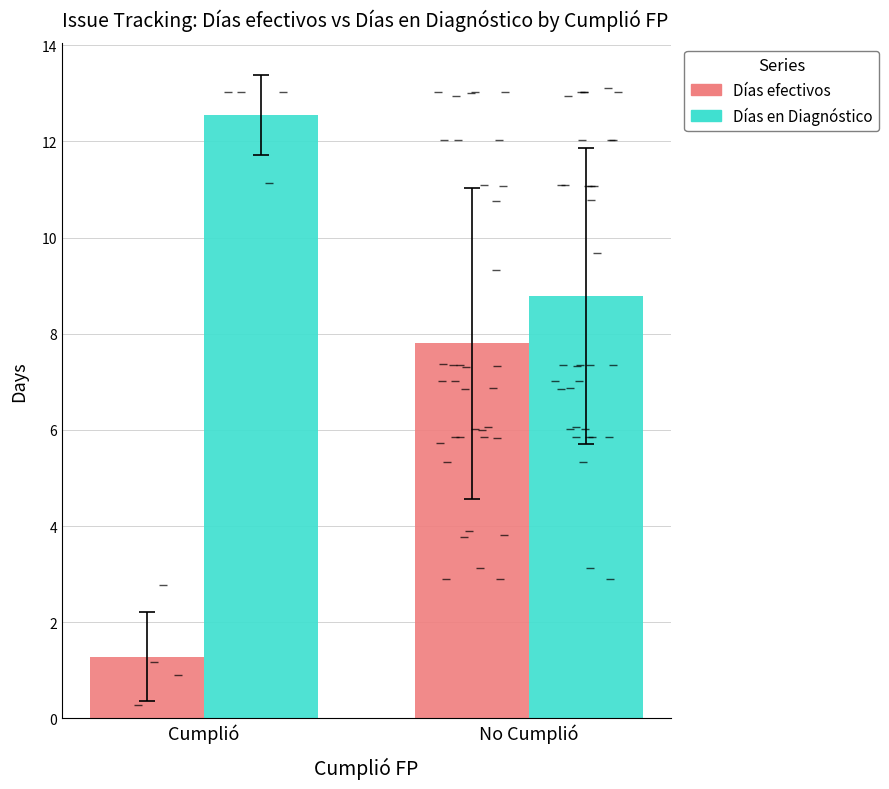

Which series changed the most between Cumplió and No Cumplió?

Días efectivos